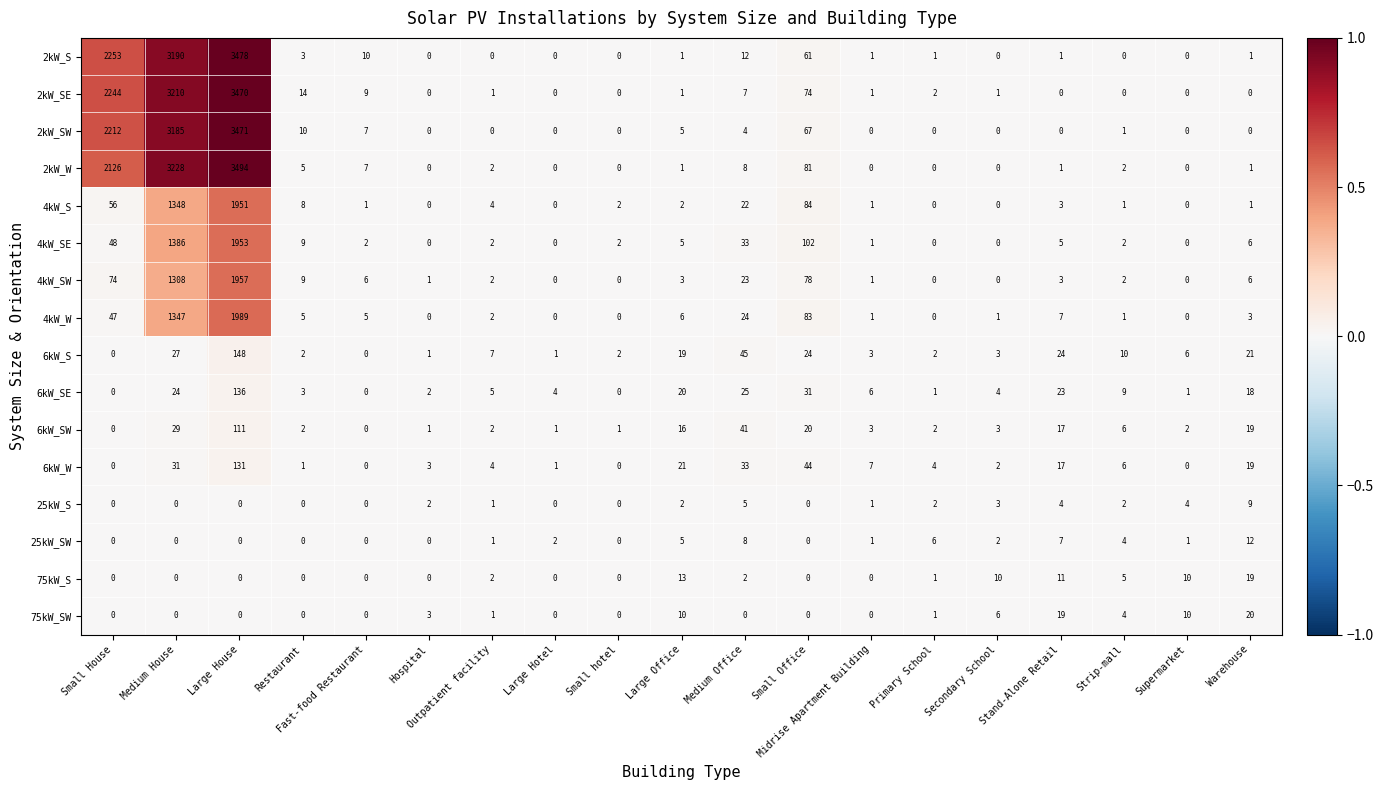

At how many categories does at least one series exceed 0?

19